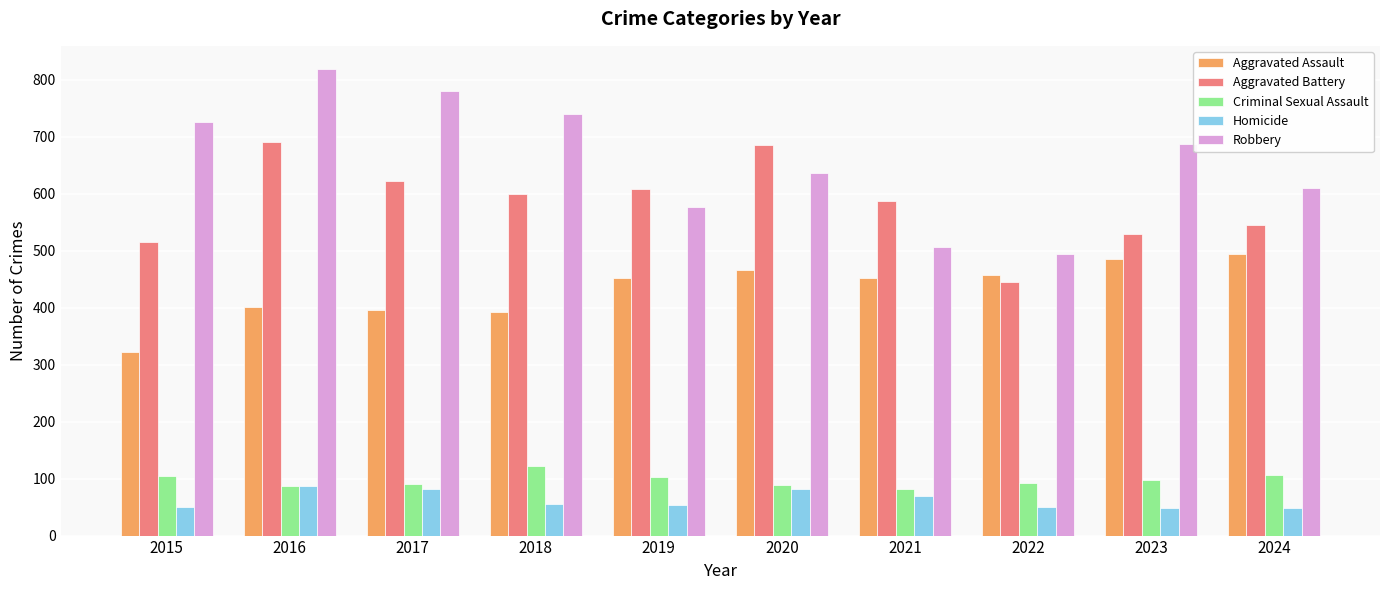

At 2018, list the series in order from smallest to largest.

Homicide, Criminal Sexual Assault, Aggravated Assault, Aggravated Battery, Robbery